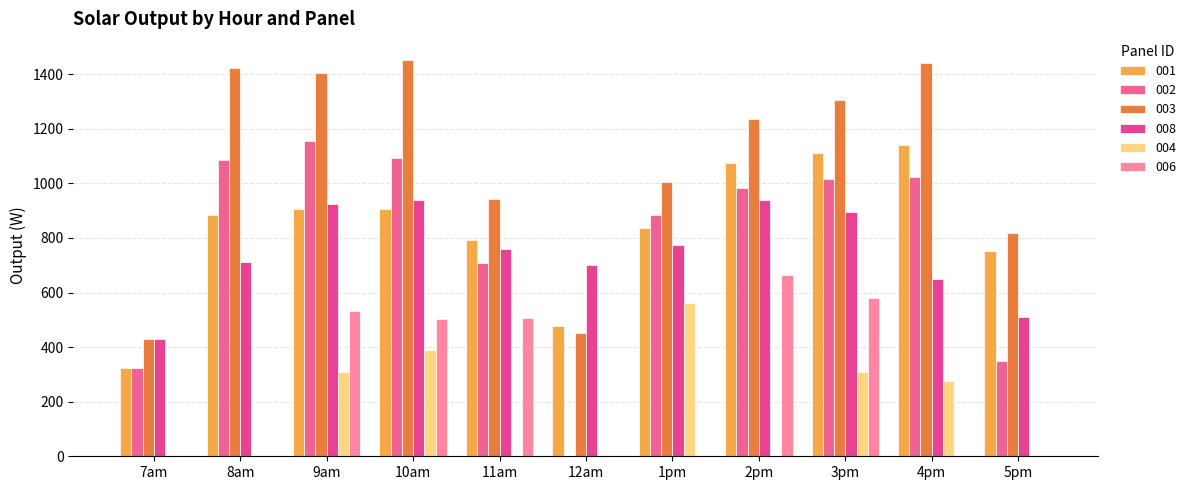

Rank the series by their maximum value, from lowest to highest.

004, 006, 008, 001, 002, 003